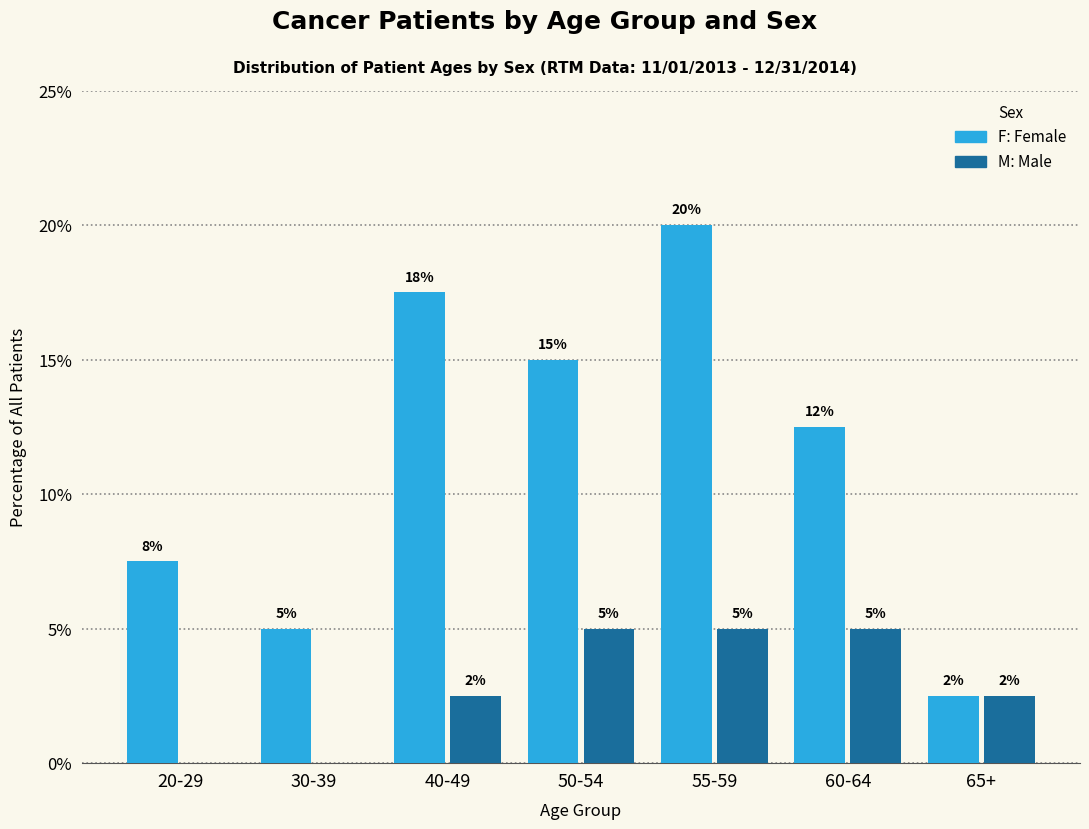

What is the total value across all series at 40-49?

20.0